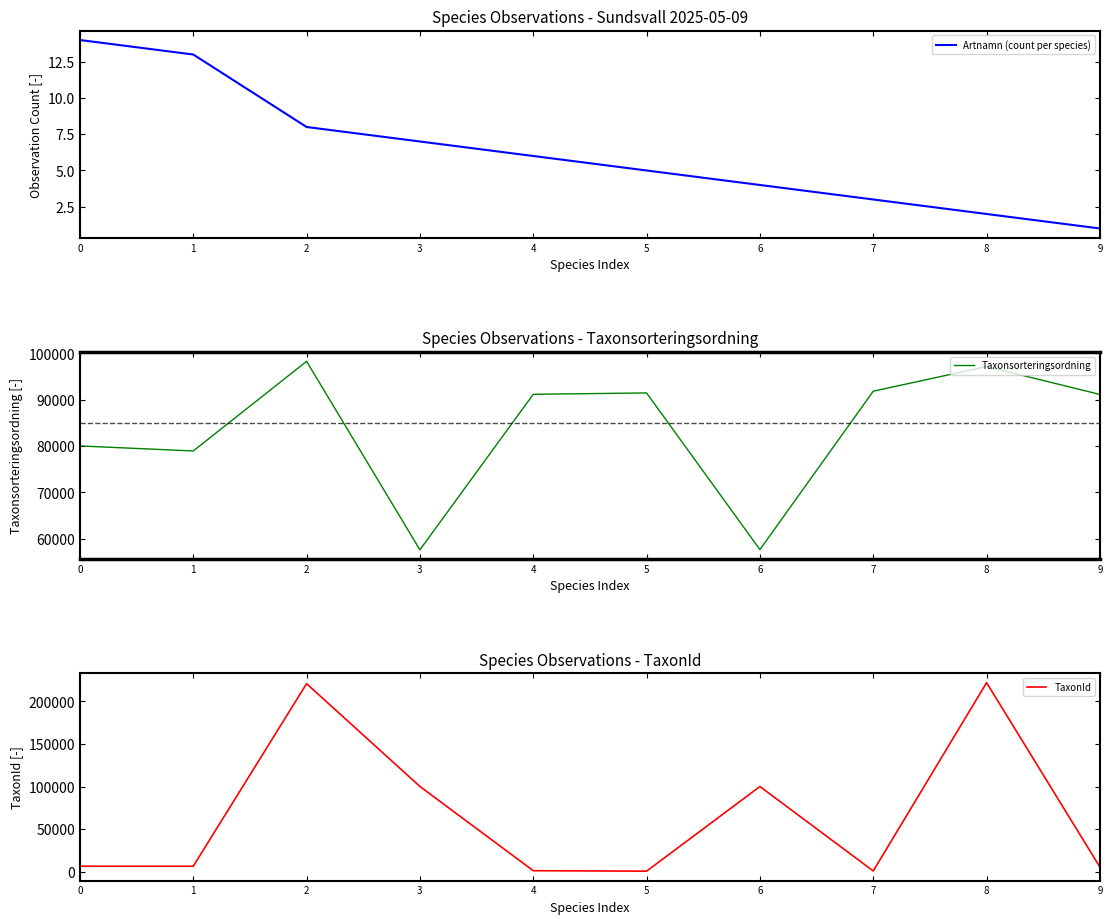

Reading right to left, extract all data points from this chart.

Artnamn (count per species): 1	2	3	4	5	6	7	8	13	14
Taxonsorteringsordning: 91131	97147	91833	57681	91459	91166	57635	98269	78947	80028
TaxonId: 5447	221945	898	100049	658	1202	100109	220787	6425	6458